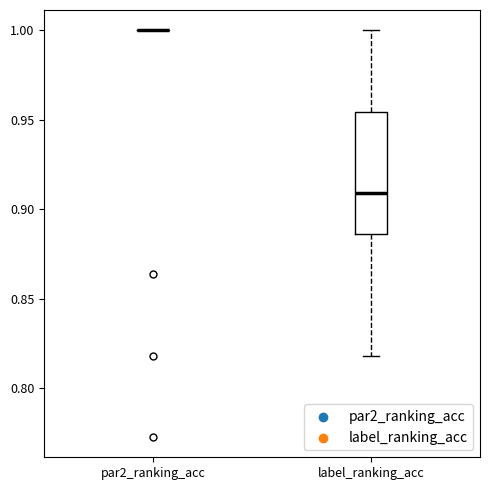

Where is the upper edge of the box for label_ranking_acc on the y-axis? The values are not printed on the chart, so give them approximately, as read against the axis.

0.955